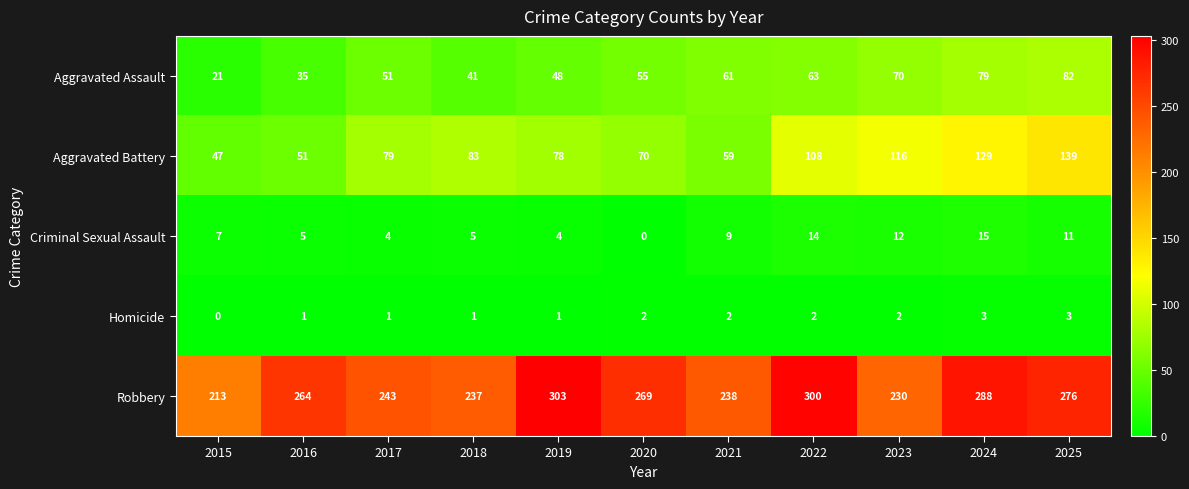

Which category has the lowest value in the Criminal Sexual Assault series?

2020